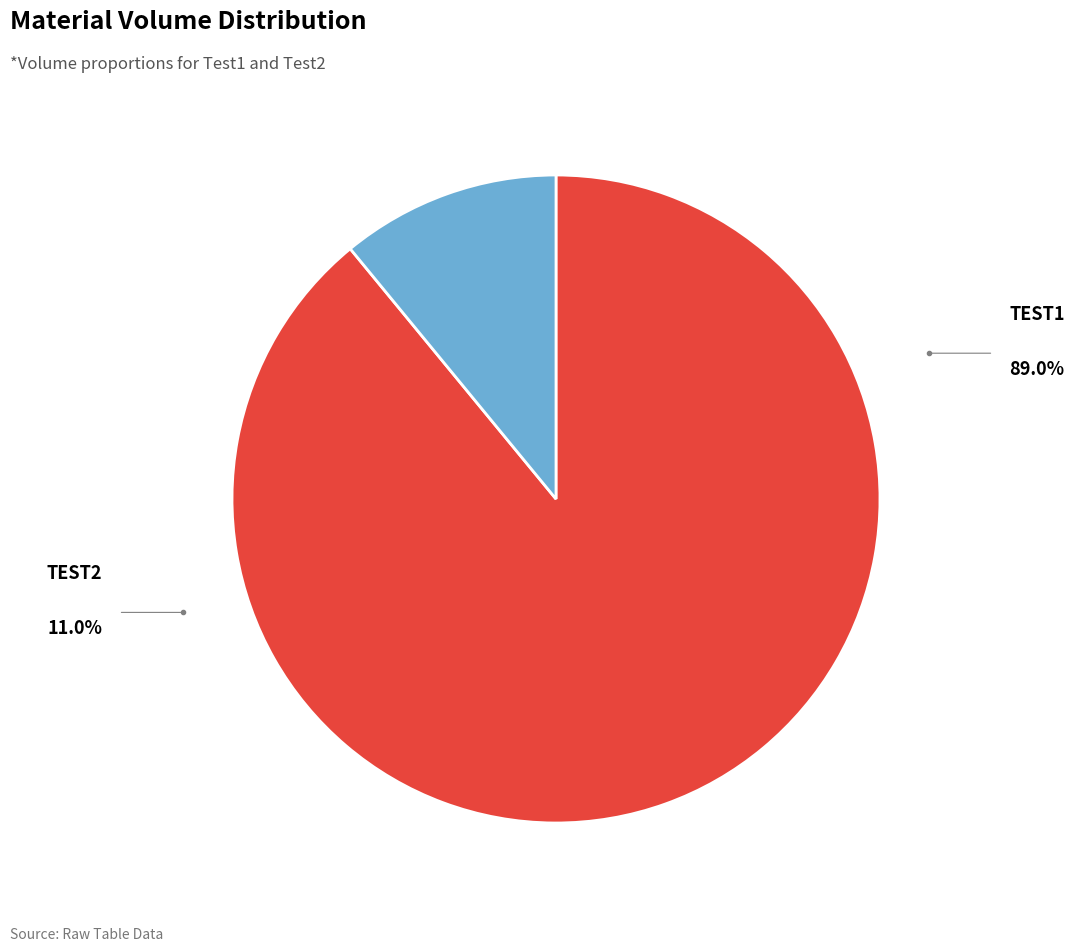

Is there a majority slice in this chart?

Yes